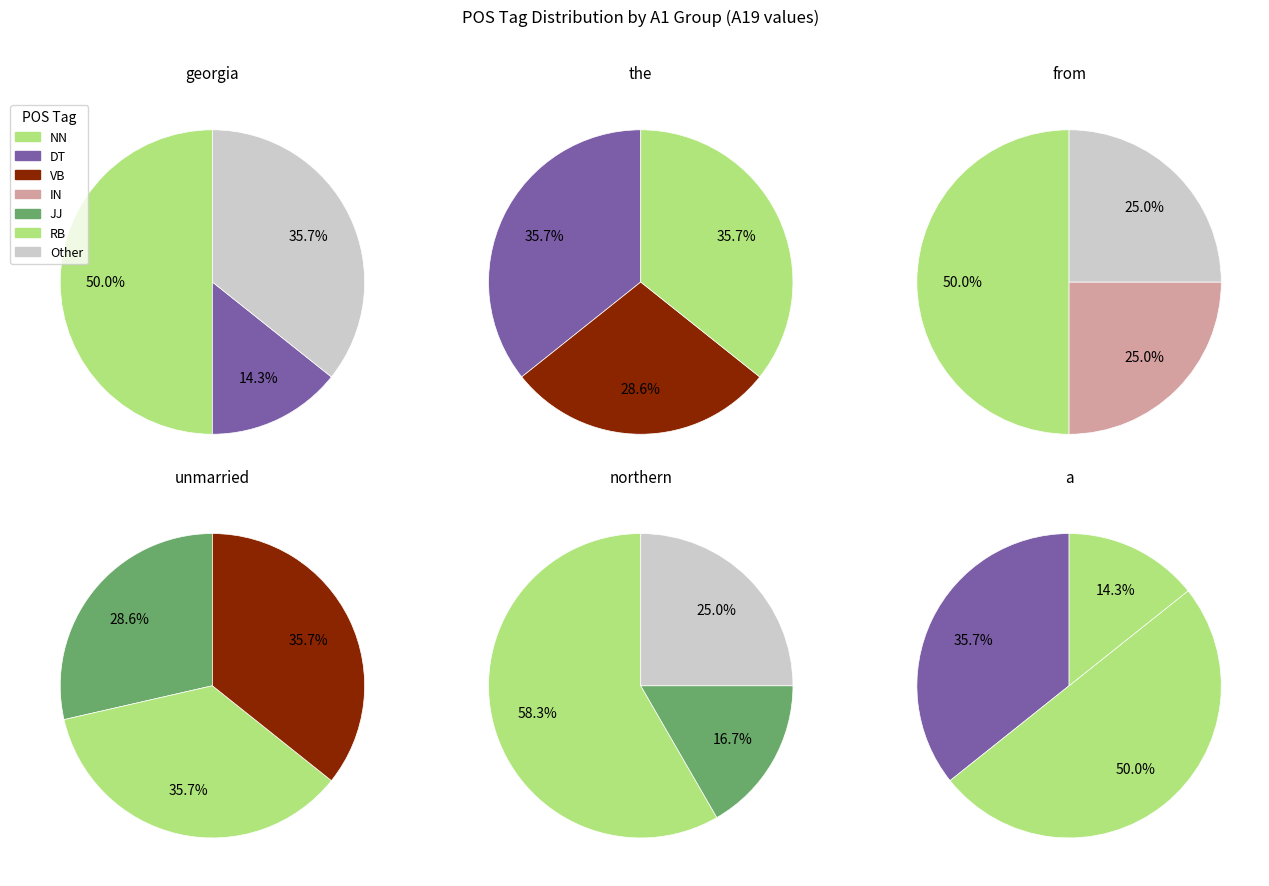

Is 5 the majority of the pie?

No